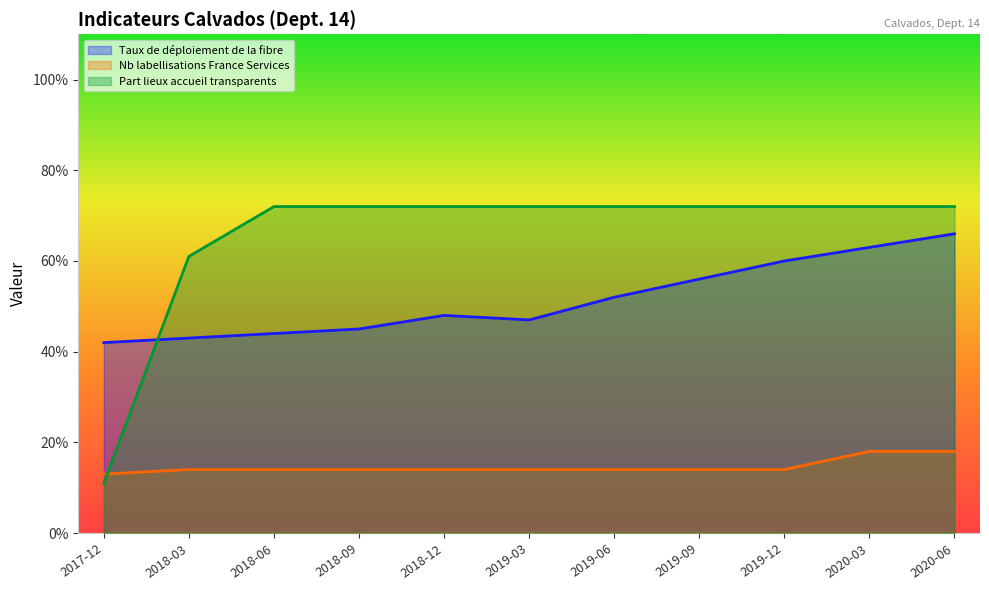

How many lines are shown in the chart?

3